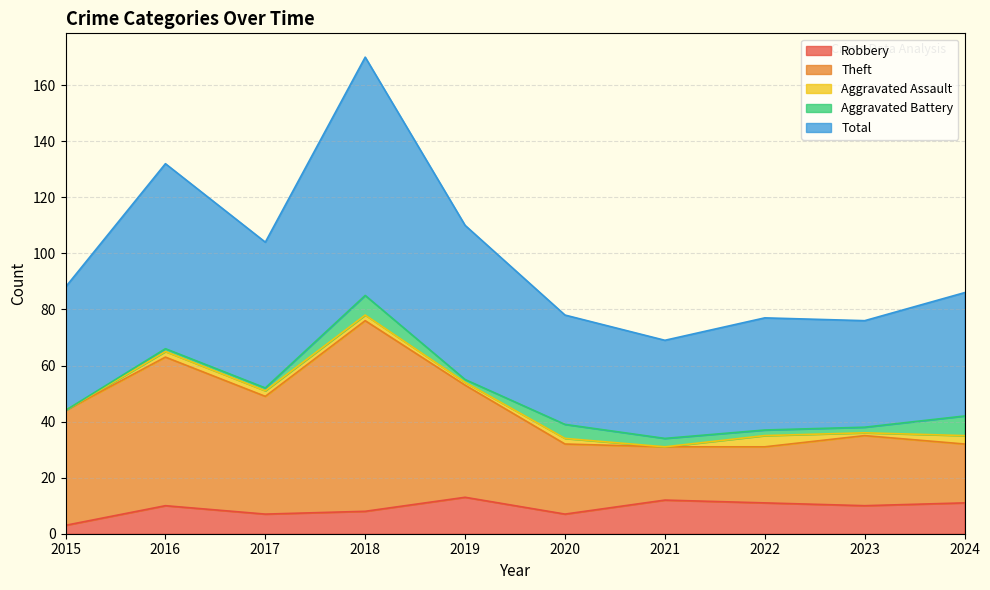

How many values in the Robbery series exceed 10?

4